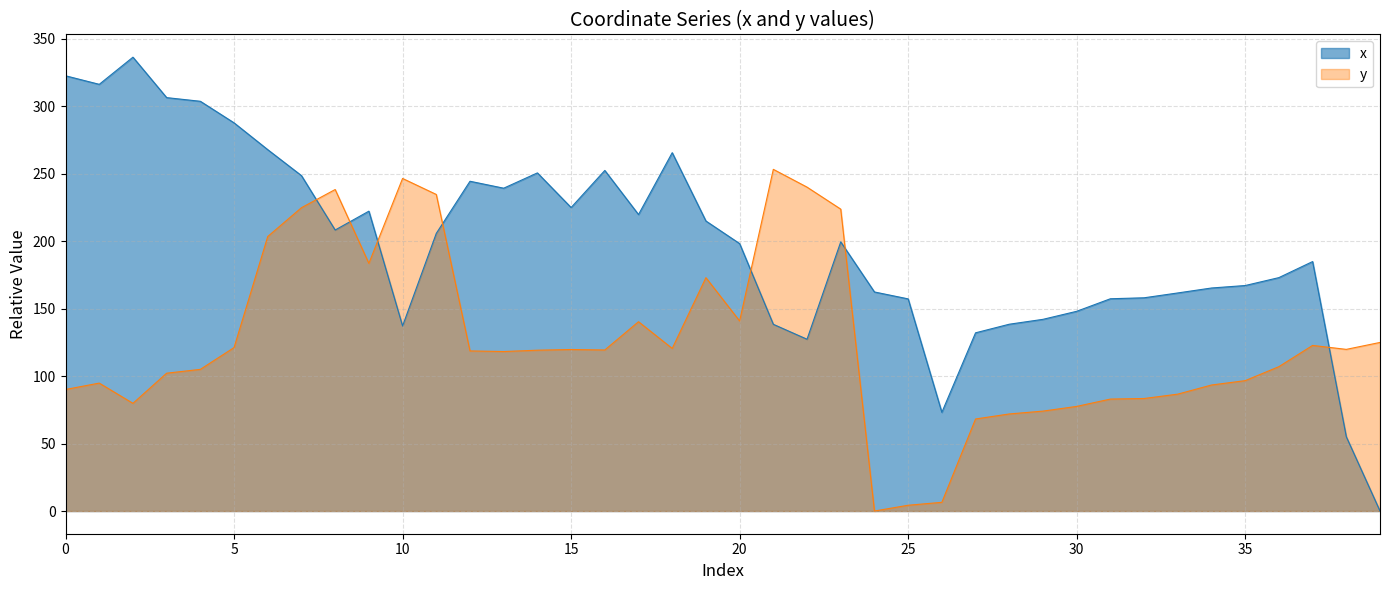

Where is the first local maximum for y?

1